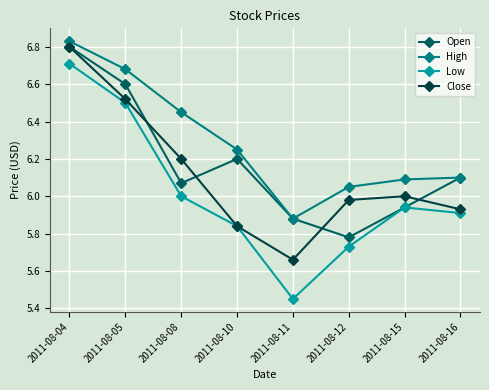

Which series has the widest spread of values?

Low